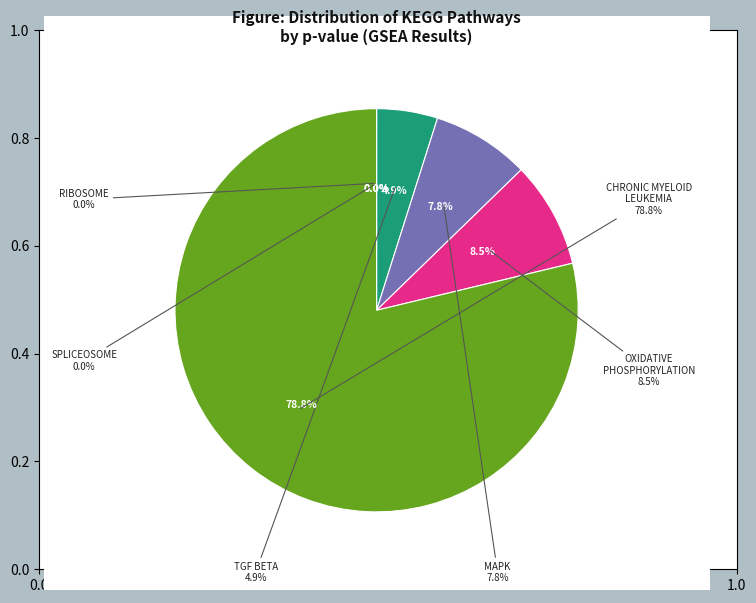

What is the largest slice in the pie chart?

KEGG_CHRONIC_MYELOID_LEUKEMIA